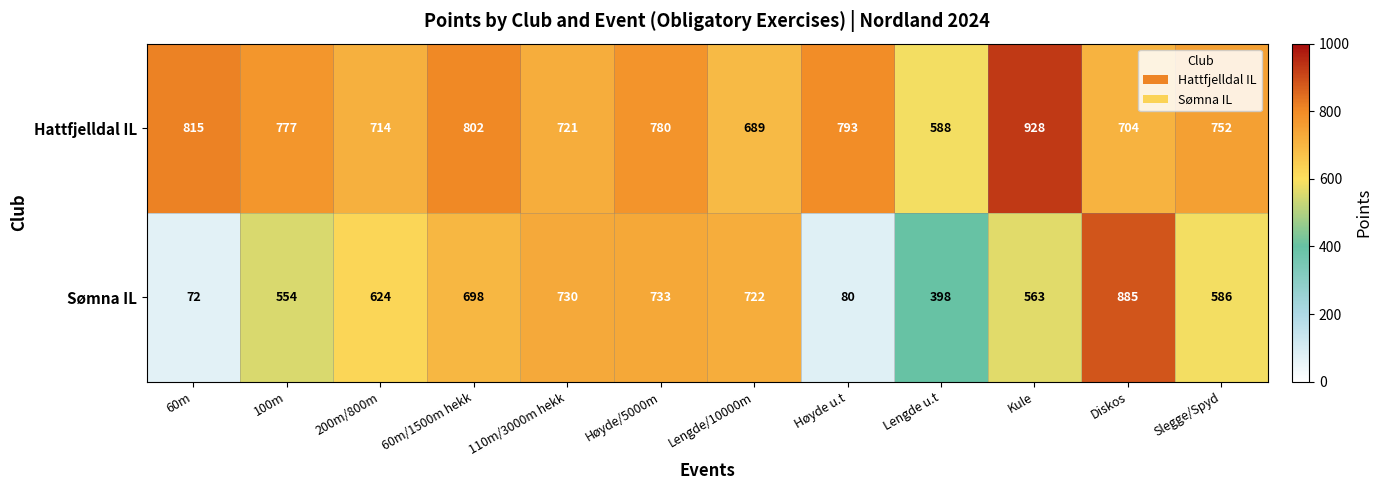

What is the difference between the highest and lowest values at Diskos?

181